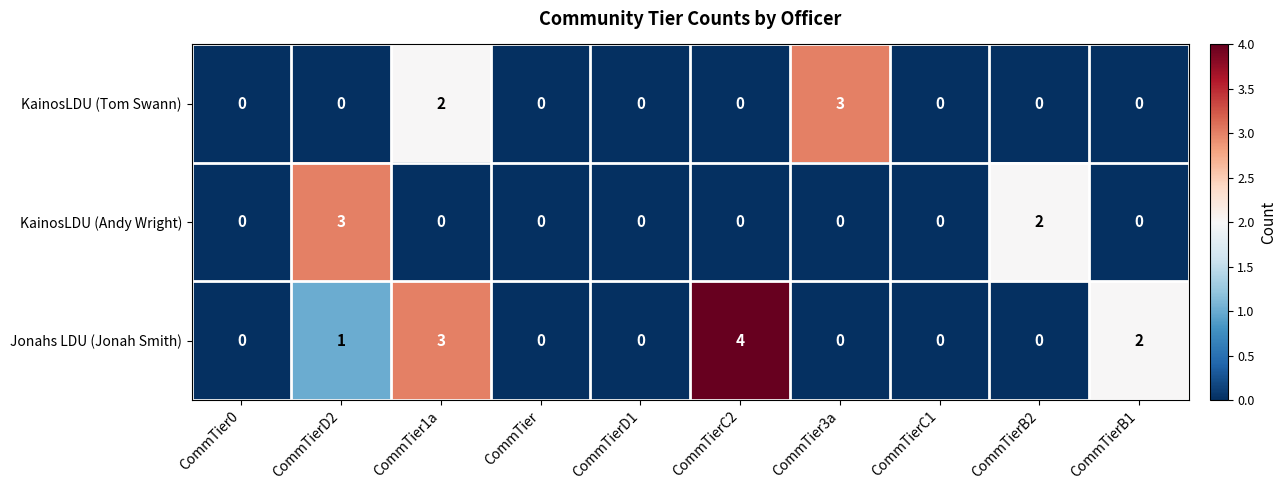

How many data points in KainosLDU (Tom Swann) are above 0?

2